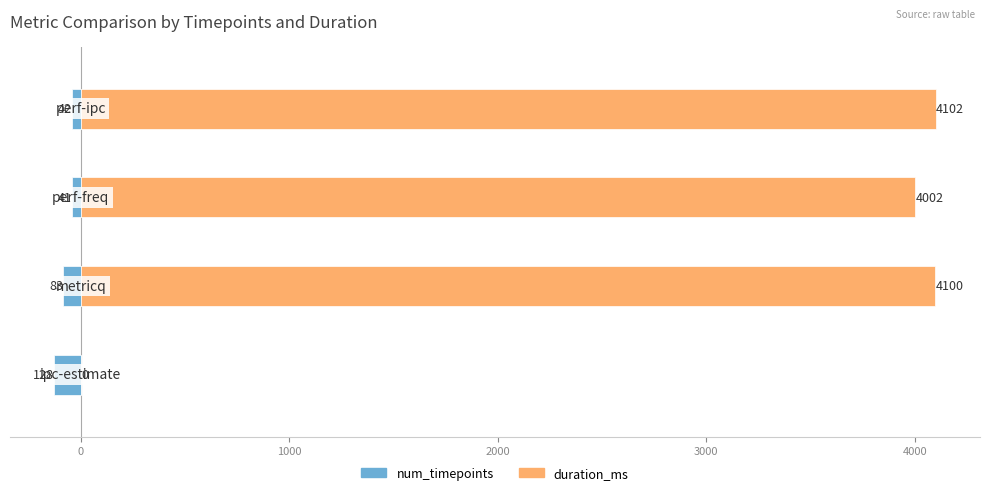

Reading left to right, what are all the values shown in this chart?

num_timepoints: 1000=-128	0=-83	1000=-41	2000=-42
duration_ms: 1000=0	0=4100	1000=4002	2000=4102